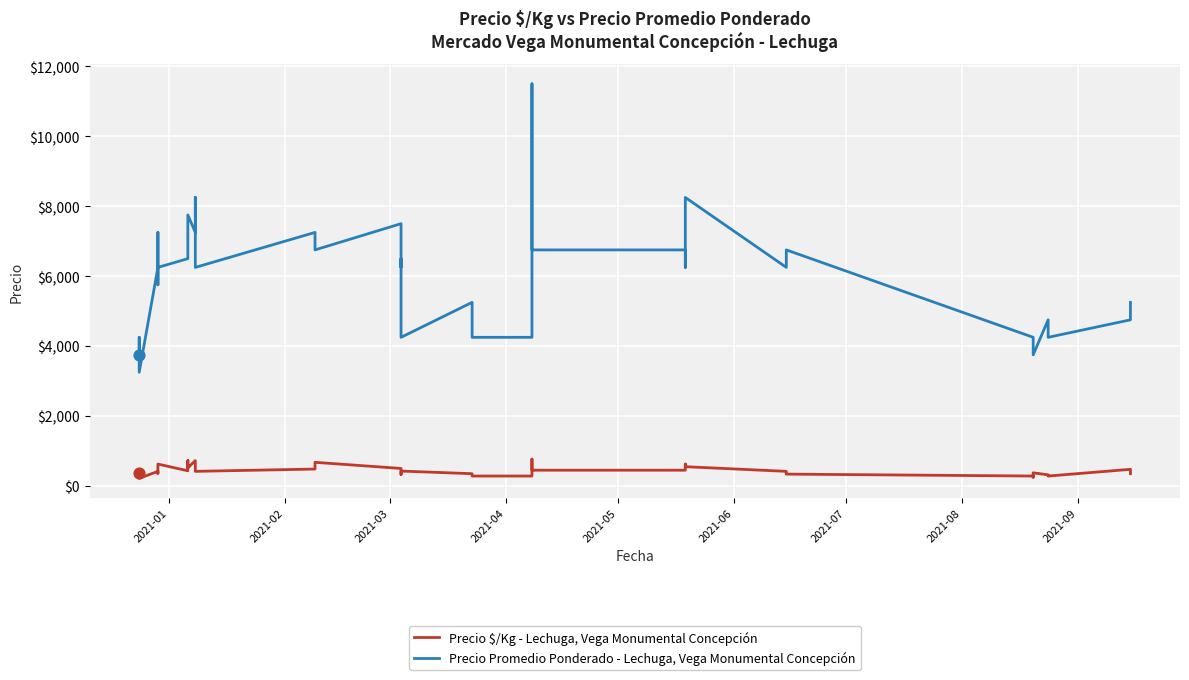

What are all the series names shown in the legend?

Precio $/Kg - Lechuga, Vega Monumental Concepción, Precio Promedio Ponderado - Lechuga, Vega Monumental Concepción